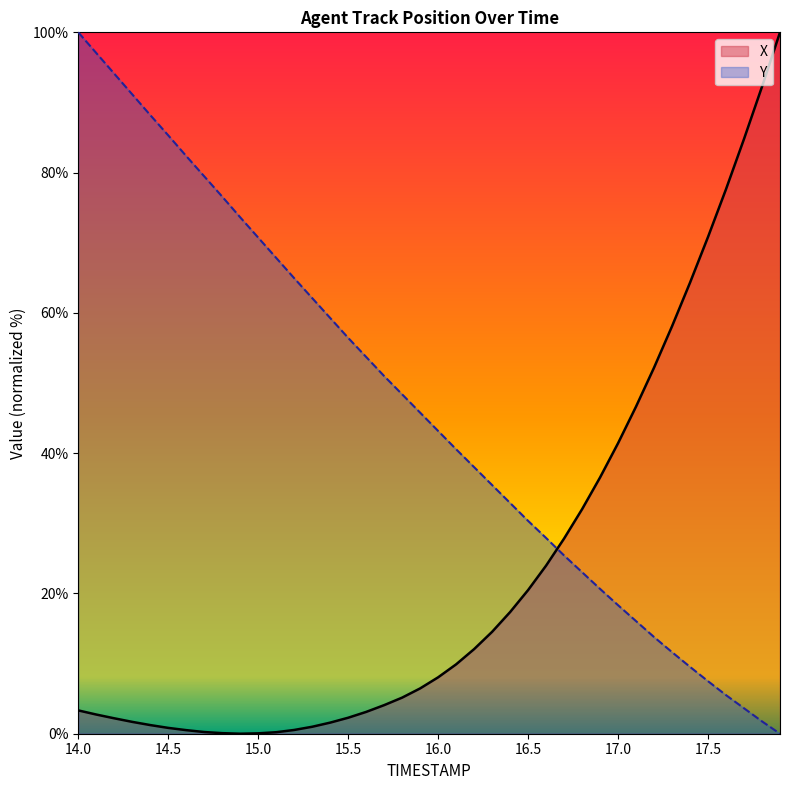

Which series changed the most between 14.1 and 14.4?

Y